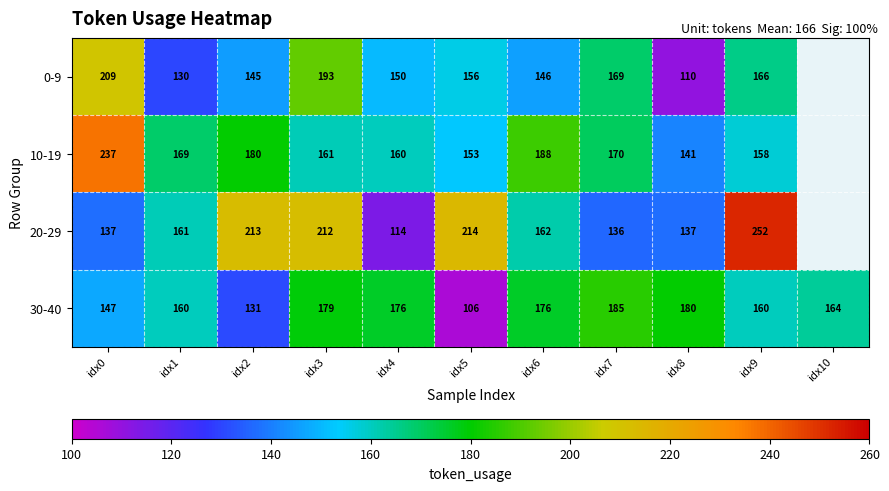

At which category is the sum across all series the highest?

idx3